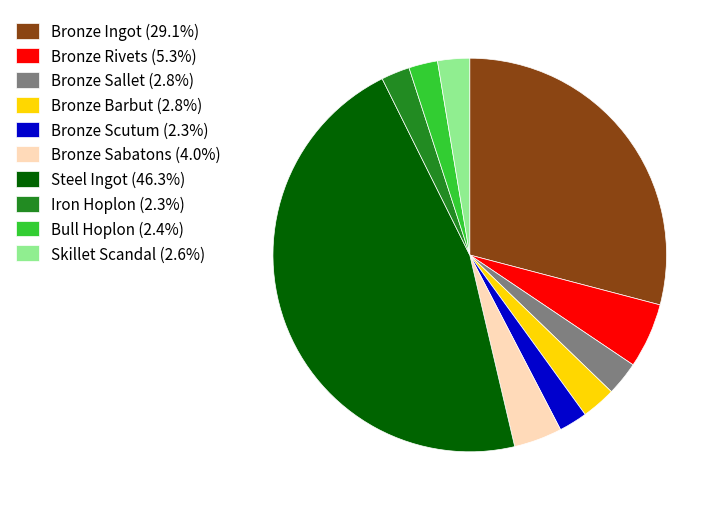

What is the ratio of the value at Bronze Scutum to the value at Iron Hoplon?

1.0